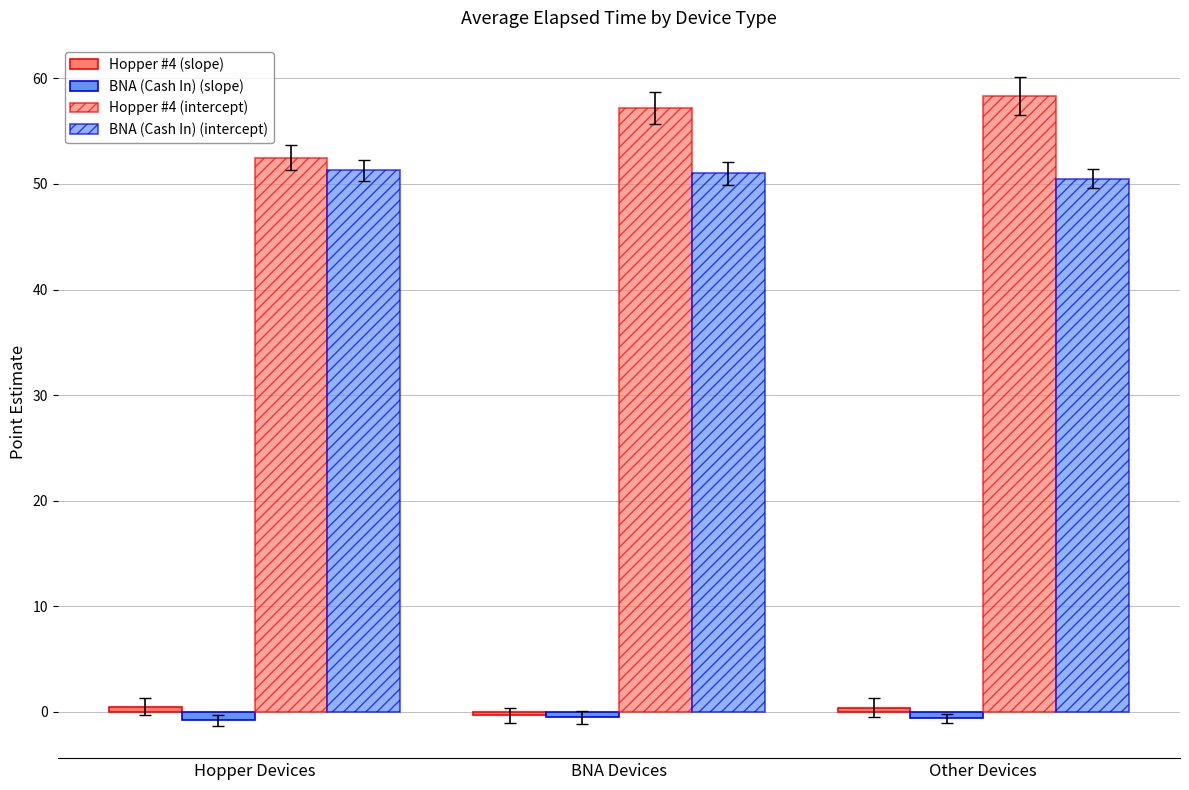

How many bars are there in total?

12